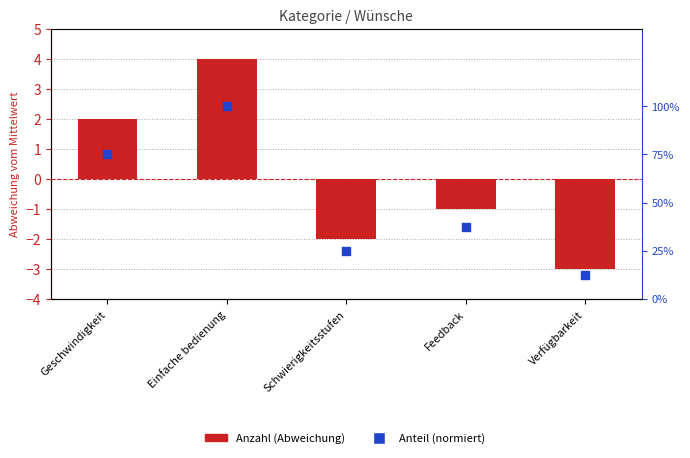

Which series has the largest total across all categories?

Anteil (normiert)